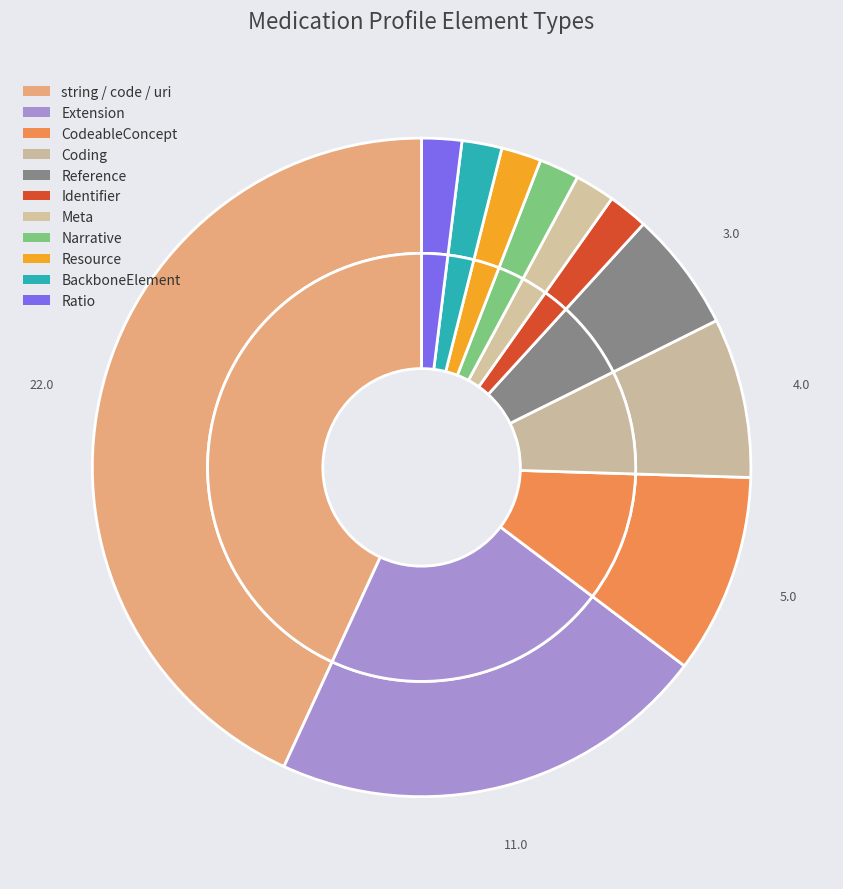

Which slice is the smallest?

Meta